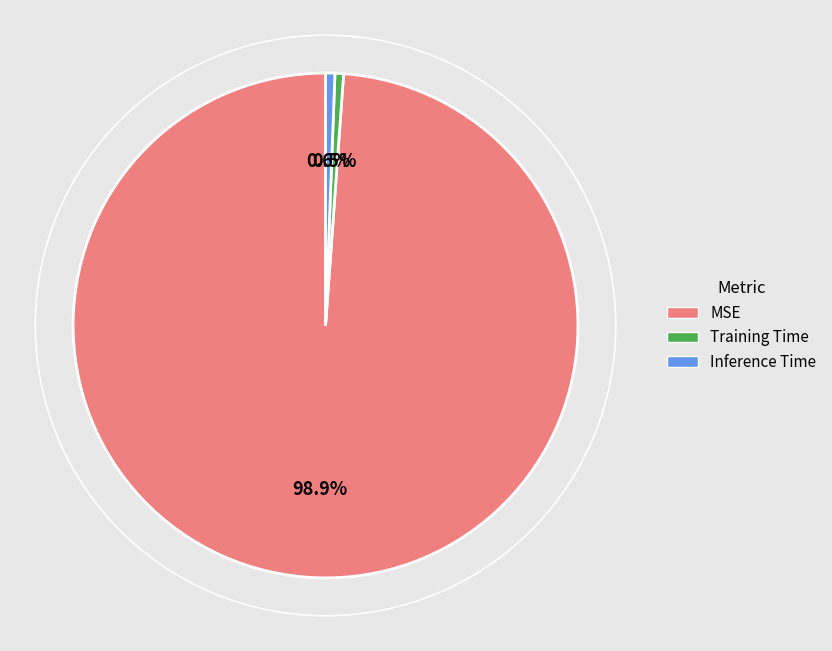

Count the number of slices in the pie.

3